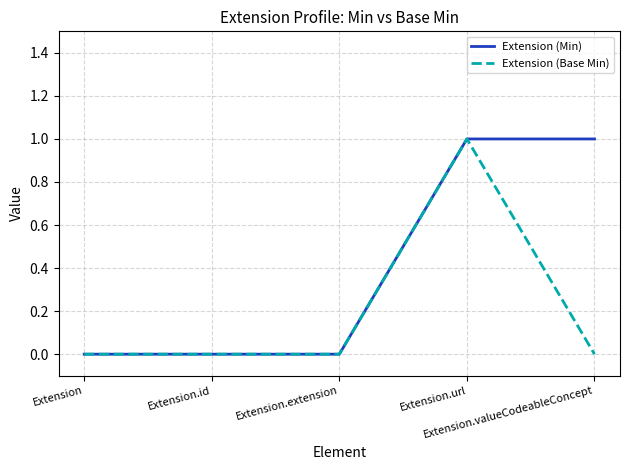

The value of Extension (Base Min) at Extension.valueCodeableConcept is 0. True or false?

True